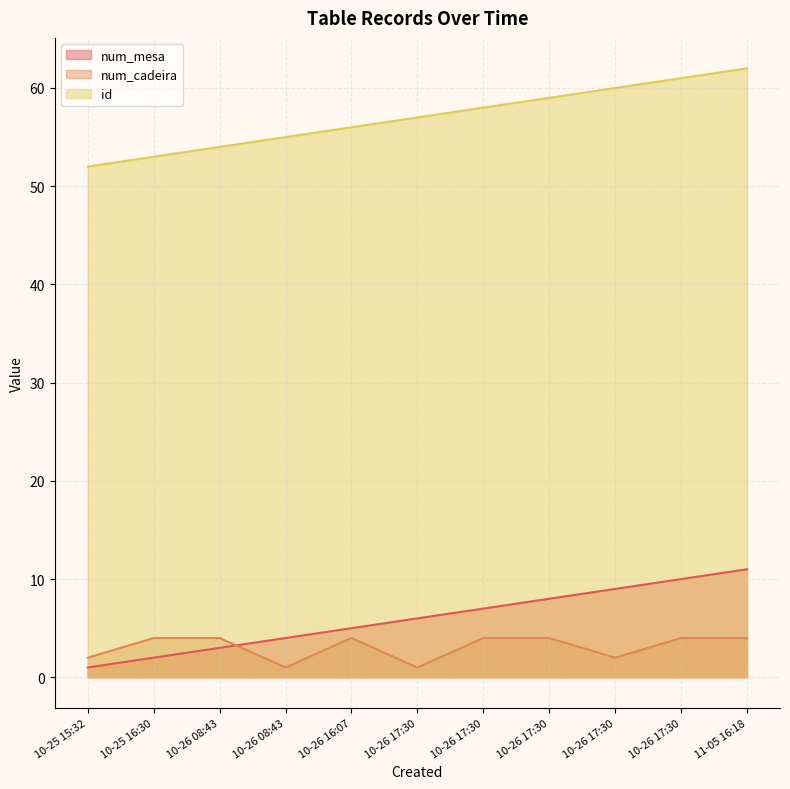

True or false: num_cadeira and id cross at least once.

False